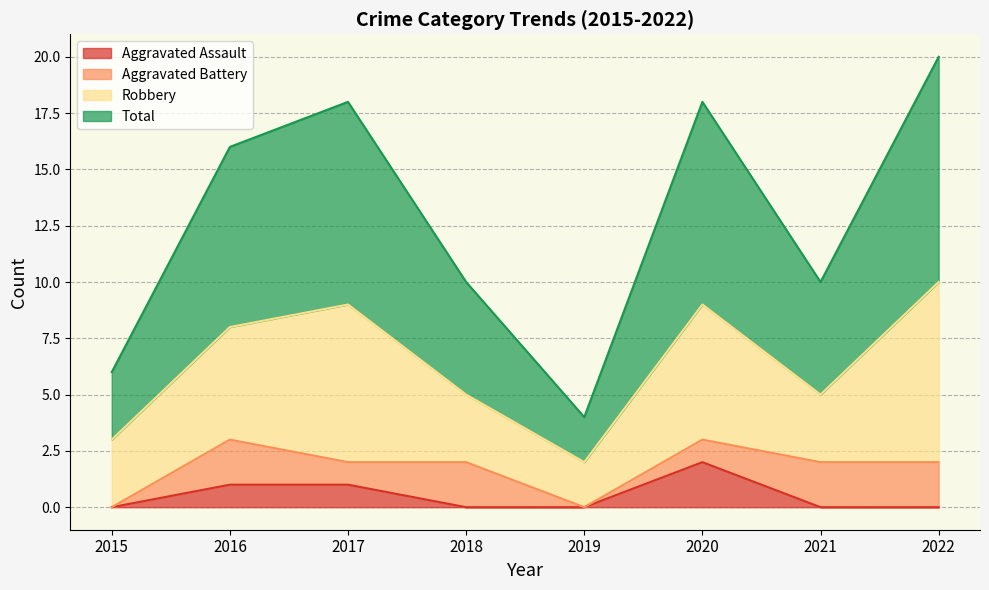

True or false: Total and Aggravated Assault cross at least once.

False